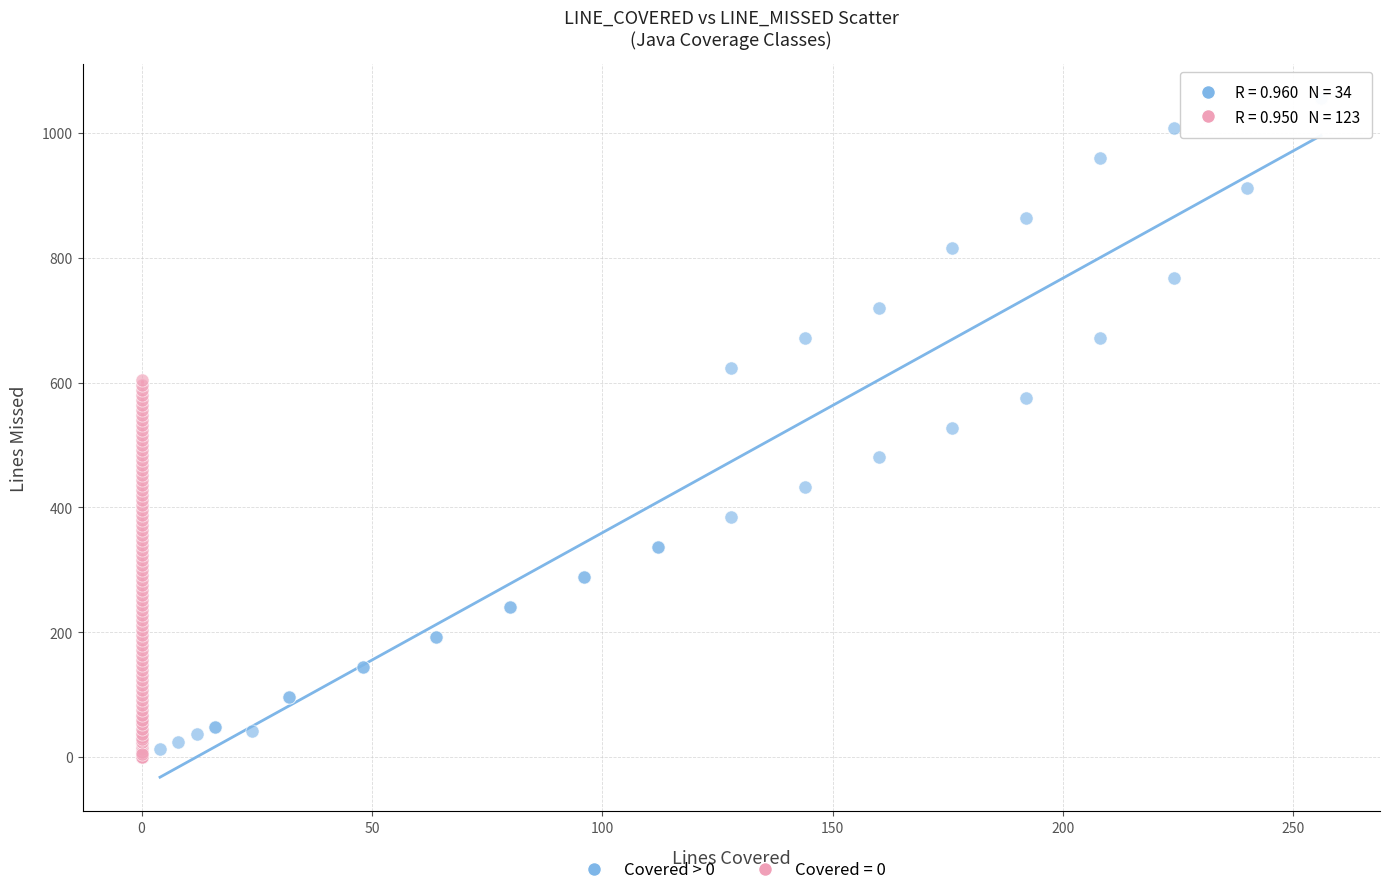

Which series has the widest spread of Y values?

Covered > 0